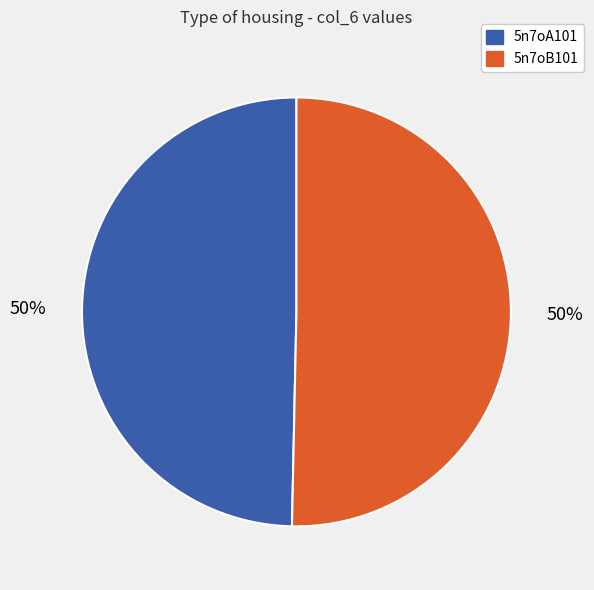

What percentage is the 5n7oB101 slice, to the nearest percent?

50%